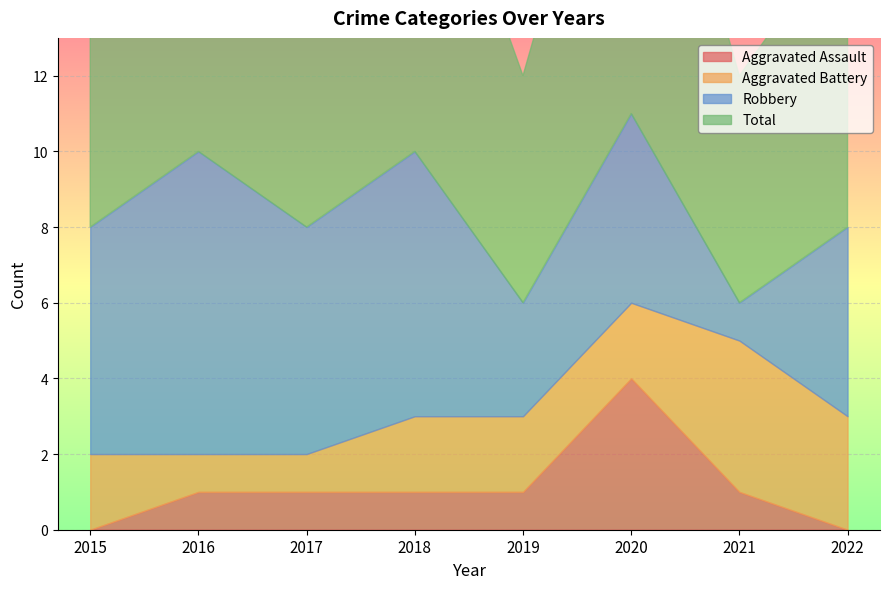

What is the difference between the Total values at 2016 and 2017?

2